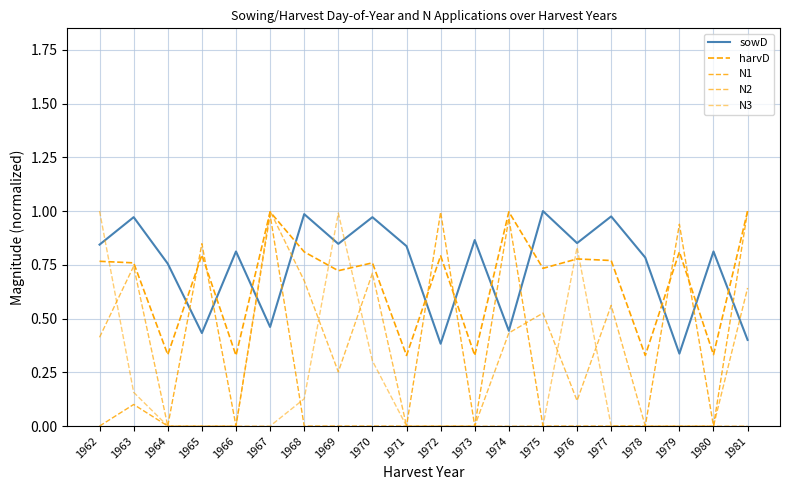

Between which two adjacent categories do N1 and harvD first intersect?

1964 and 1965